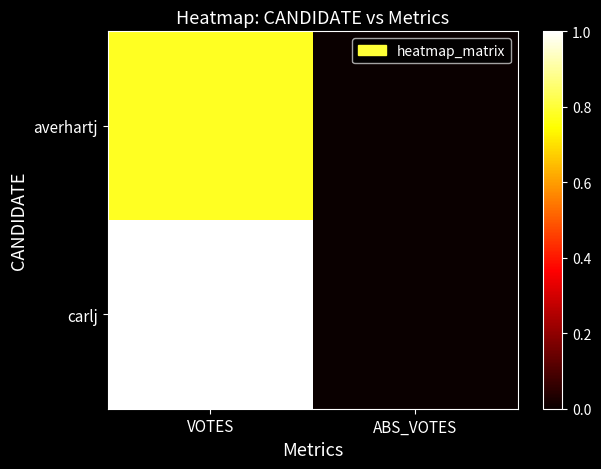

What is the total value across all series at VOTES?

1.8